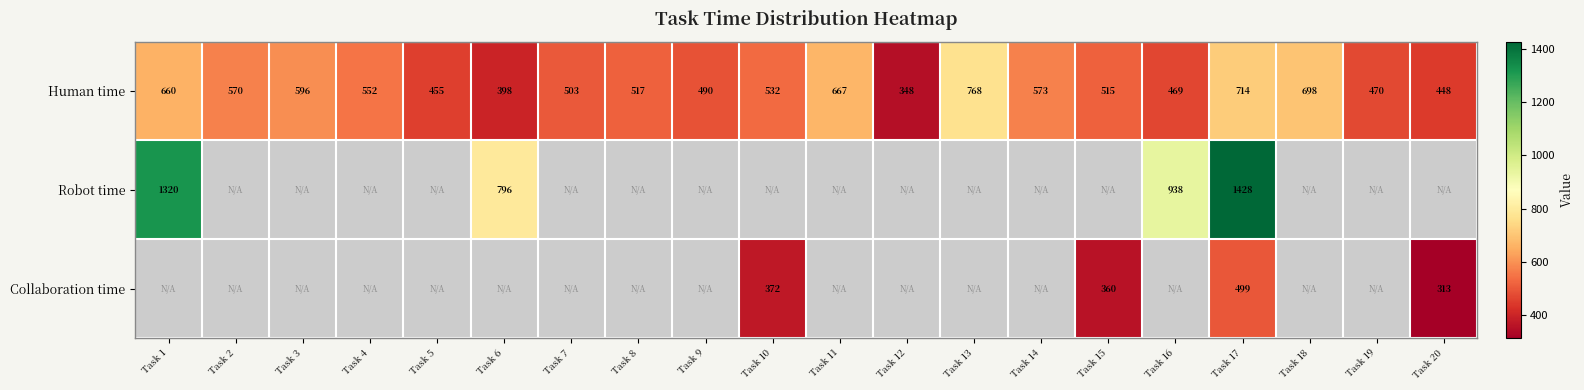

The Human time series shows 532 at Task 10. True or false?

True